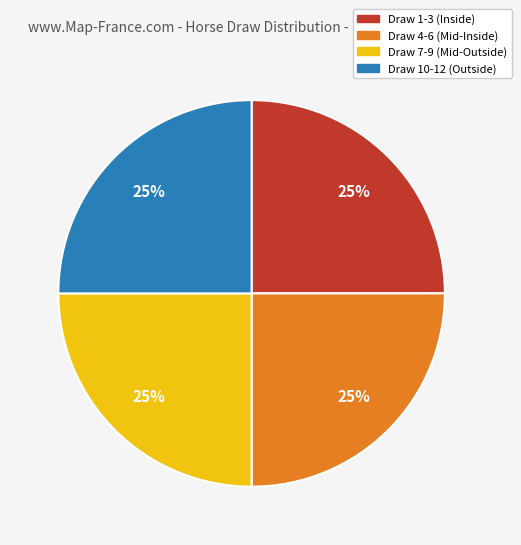

Is there a majority slice in this chart?

No